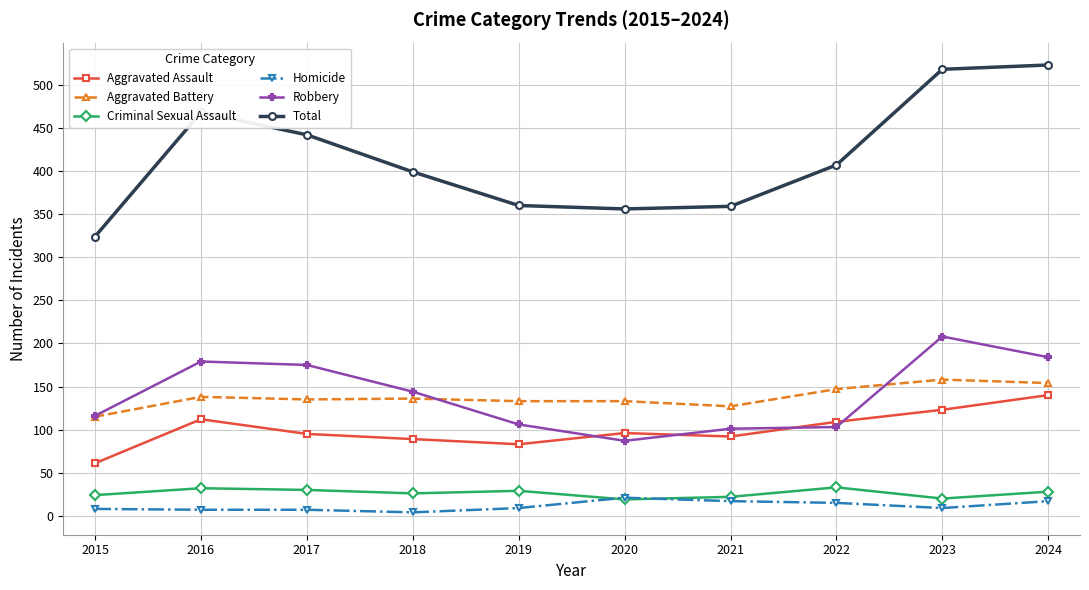

What is the lowest value of the Aggravated Assault series?

61